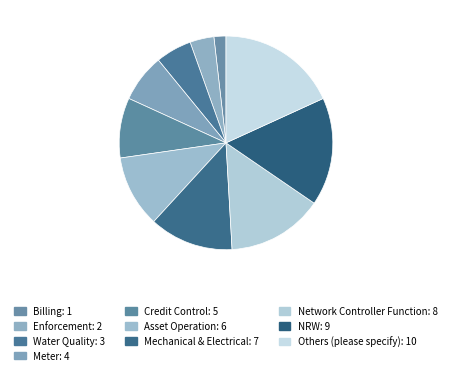

How many segments does this pie chart have?

10